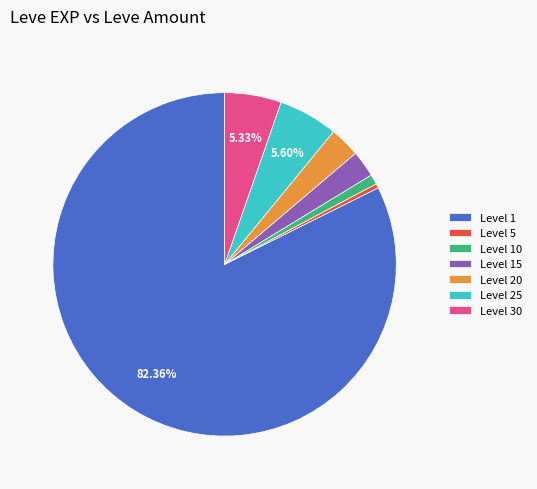

Which has a higher value, Level 1 or Level 20?

Level 1